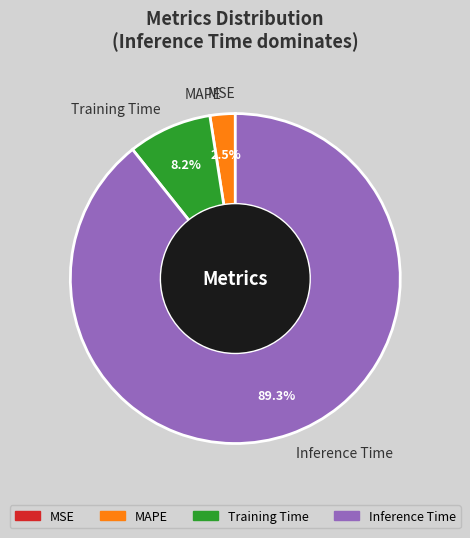

What percentage is NOT represented by Inference Time?

10.7%